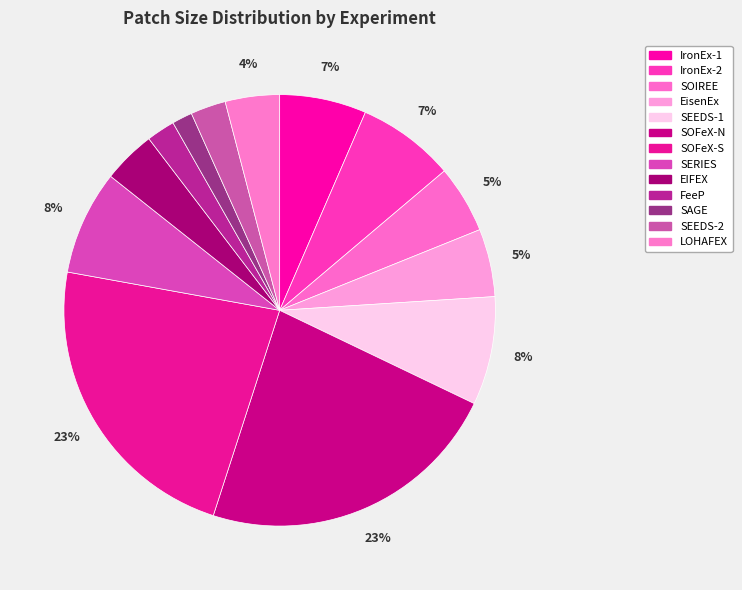

How many slices are in this pie chart?

13